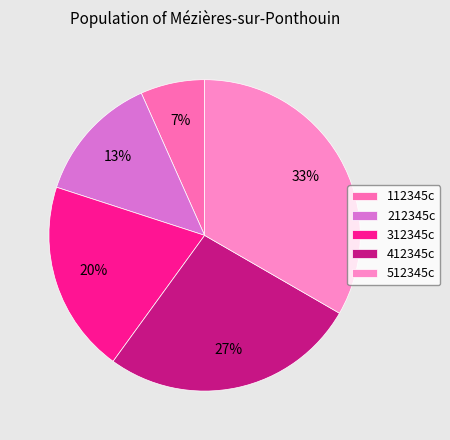

How much of the chart is everything except 412345c?

73.3%